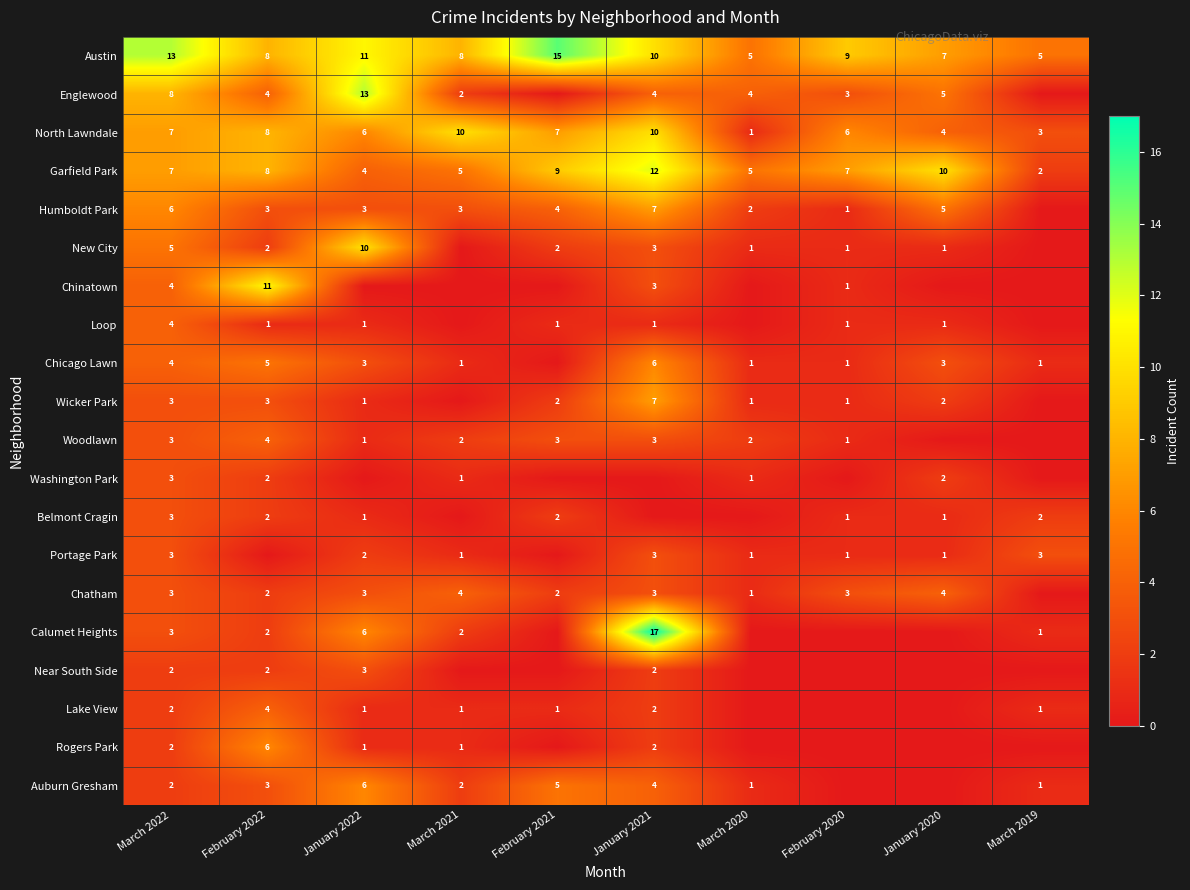

What is the lowest value of the Austin series?

5